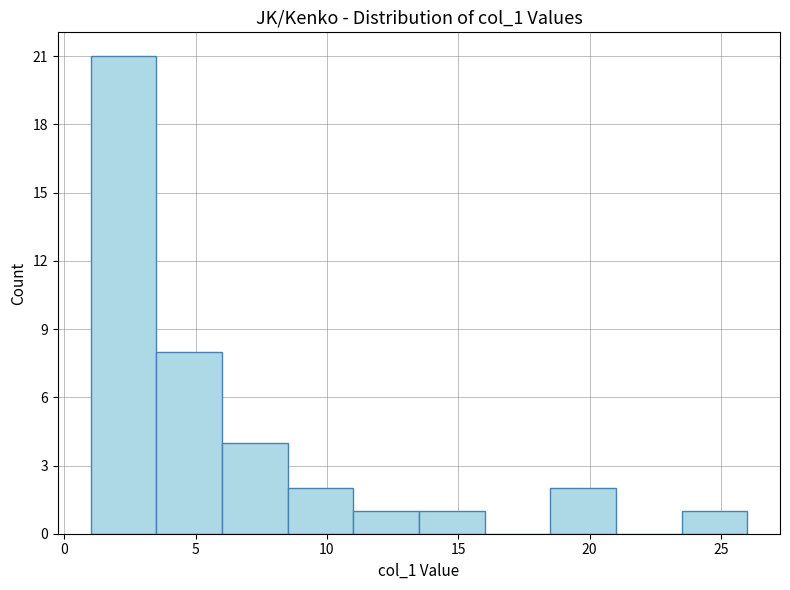

Reading left to right, list every bar in this chart as the range it spans on the x-axis followed by its height. The values are not printed on the chart, so give them approximately, as read against the axis.

1.0 to 3.5: 21
3.5 to 6.0: 8
6.0 to 8.5: 4
8.5 to 11.0: 2
11.0 to 13.5: 1
13.5 to 16.0: 1
16.0 to 18.5: 0
18.5 to 21.0: 2
21.0 to 23.5: 0
23.5 to 26.0: 1